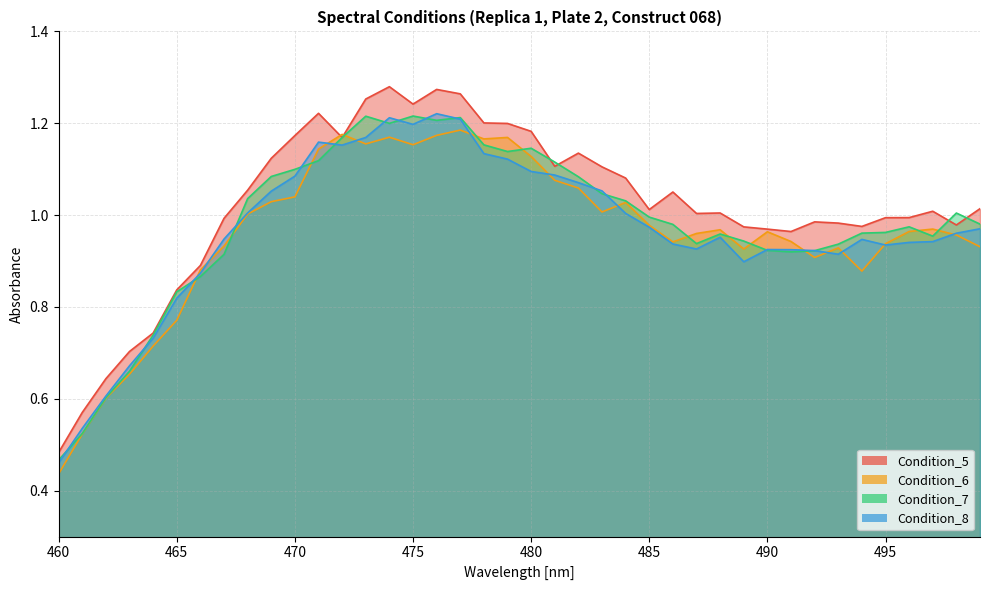

At how many categories does at least one series exceed 0?

40